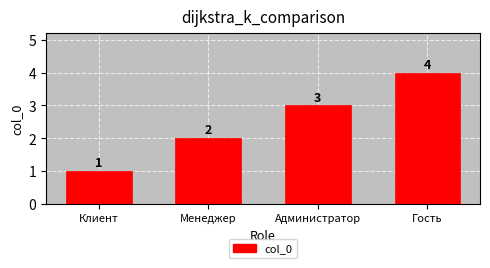

Rank the categories by value from lowest to highest.

Клиент, Менеджер, Администратор, Гость